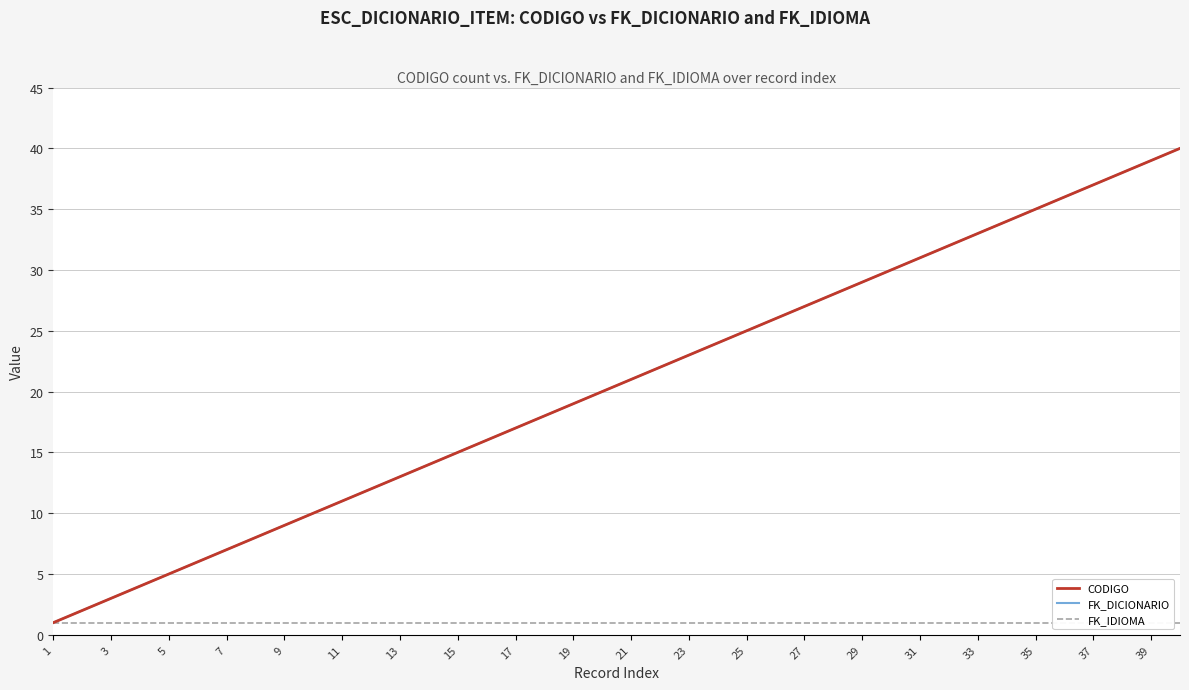

Which series has the widest spread of values?

CODIGO